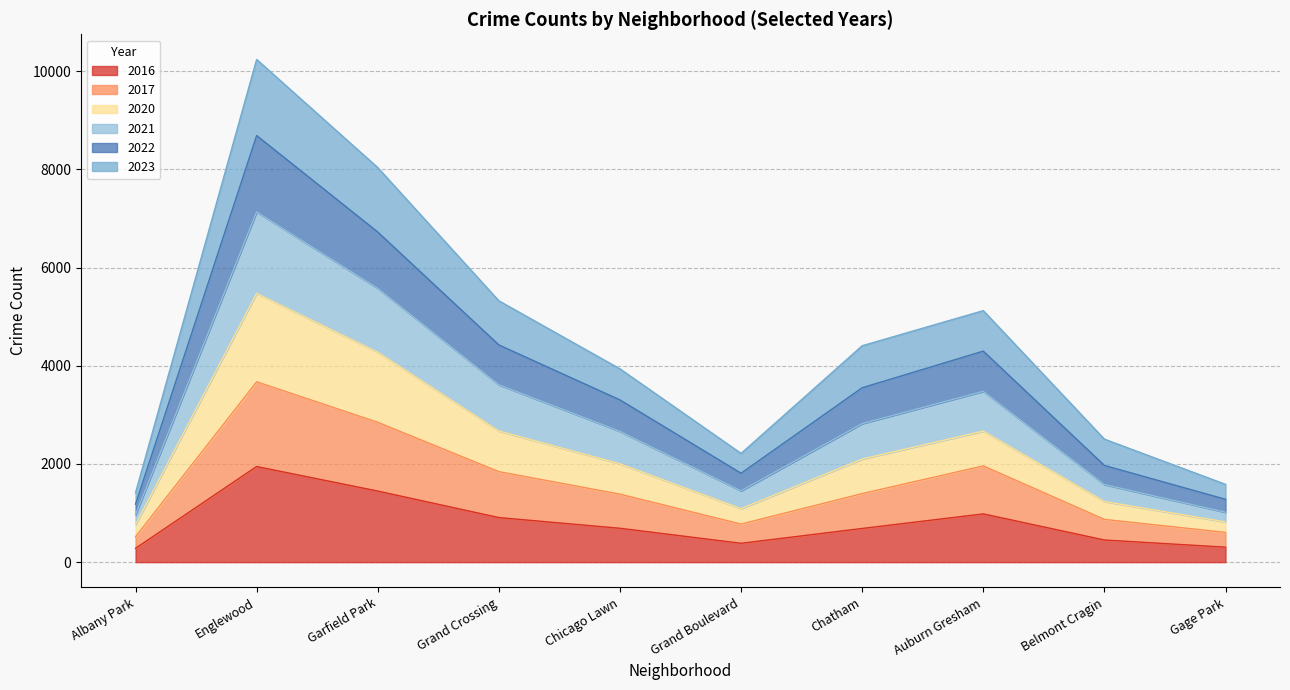

Which category has the highest value in the 2016 series?

Englewood